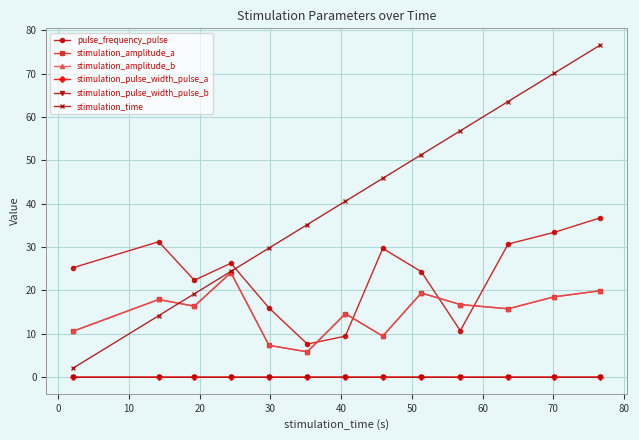

Which series has the largest total across all categories?

stimulation_time